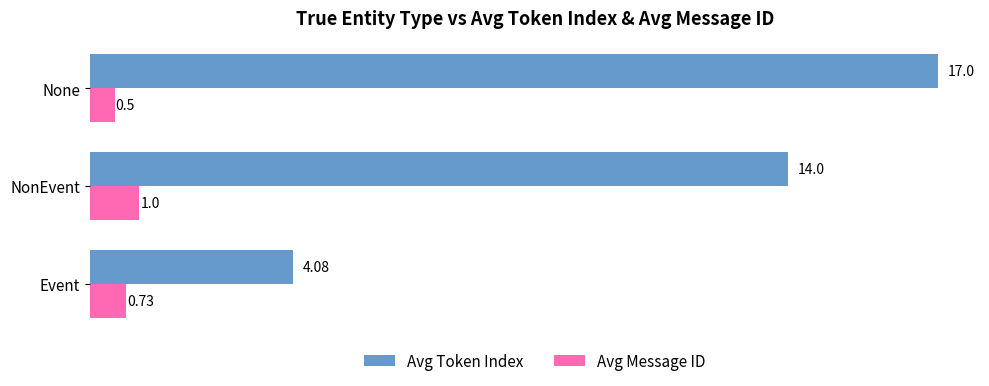

What is the sum of the Avg Token Index values at None and NonEvent?

31.0